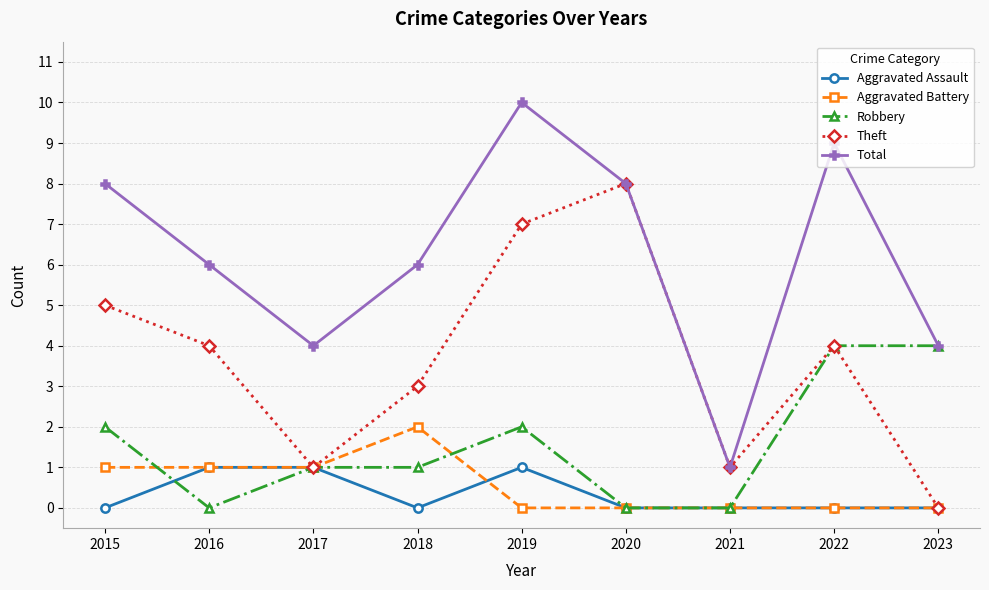

Reading left to right, what are all the values shown in this chart?

Aggravated Assault: 2015=0	2016=1	2017=1	2018=0	2019=1	2020=0	2021=0	2022=0	2023=0
Aggravated Battery: 2015=1	2016=1	2017=1	2018=2	2019=0	2020=0	2021=0	2022=0	2023=0
Robbery: 2015=2	2016=0	2017=1	2018=1	2019=2	2020=0	2021=0	2022=4	2023=4
Theft: 2015=5	2016=4	2017=1	2018=3	2019=7	2020=8	2021=1	2022=4	2023=0
Total: 2015=8	2016=6	2017=4	2018=6	2019=10	2020=8	2021=1	2022=9	2023=4